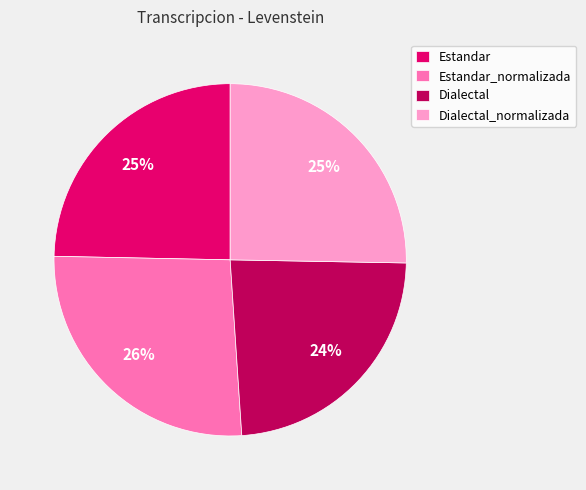

Which has a higher value, Estandar_normalizada or Estandar?

Estandar_normalizada